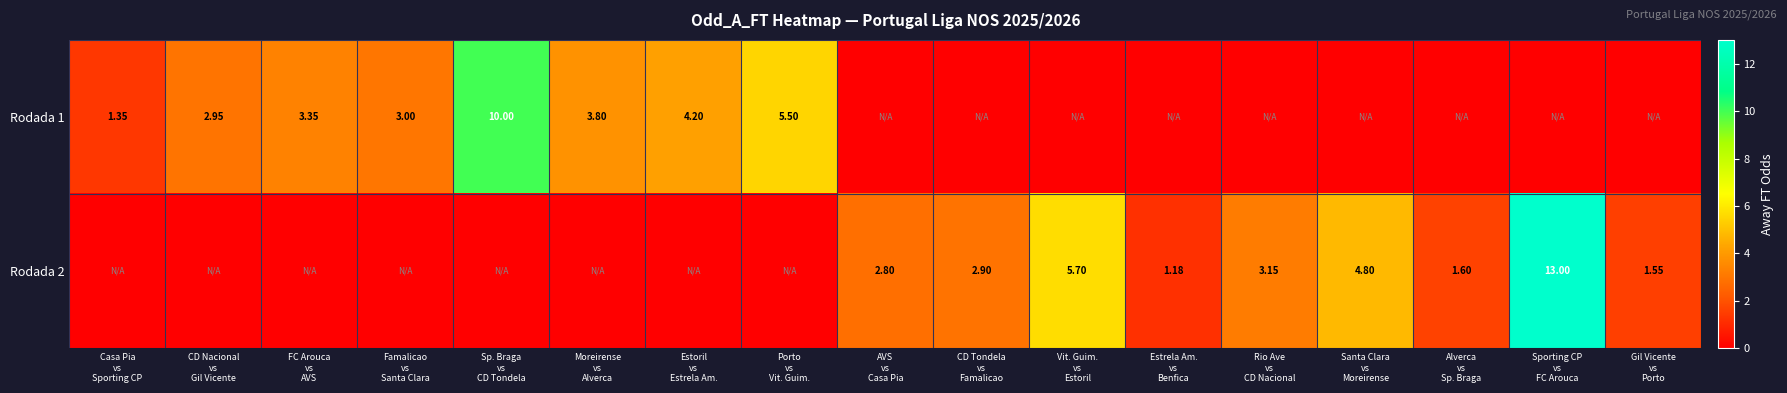

At which category does the chart reach its peak across all series?

Sporting CP
vs
FC Arouca